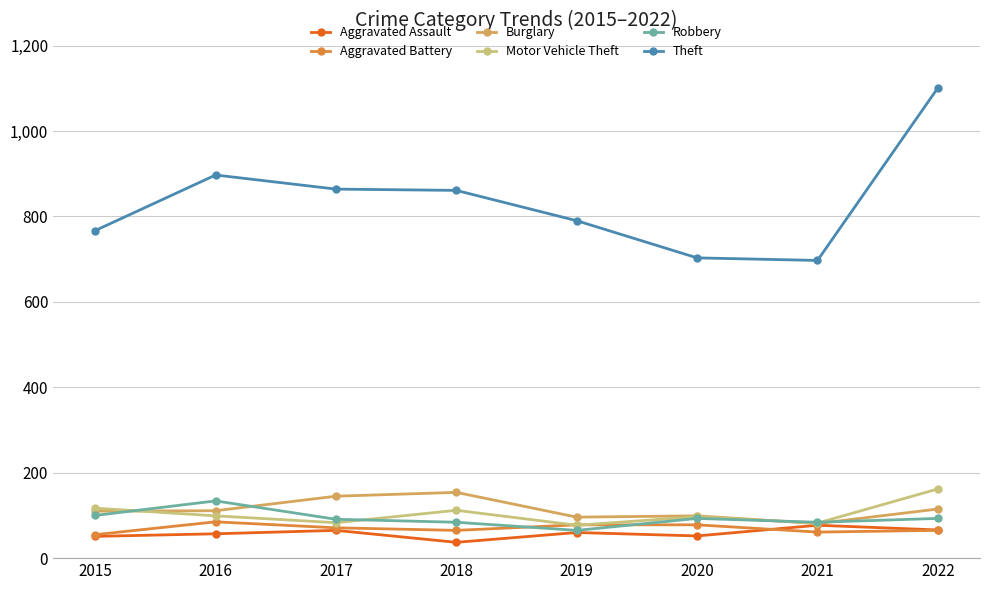

Which series has the widest spread of values?

Theft